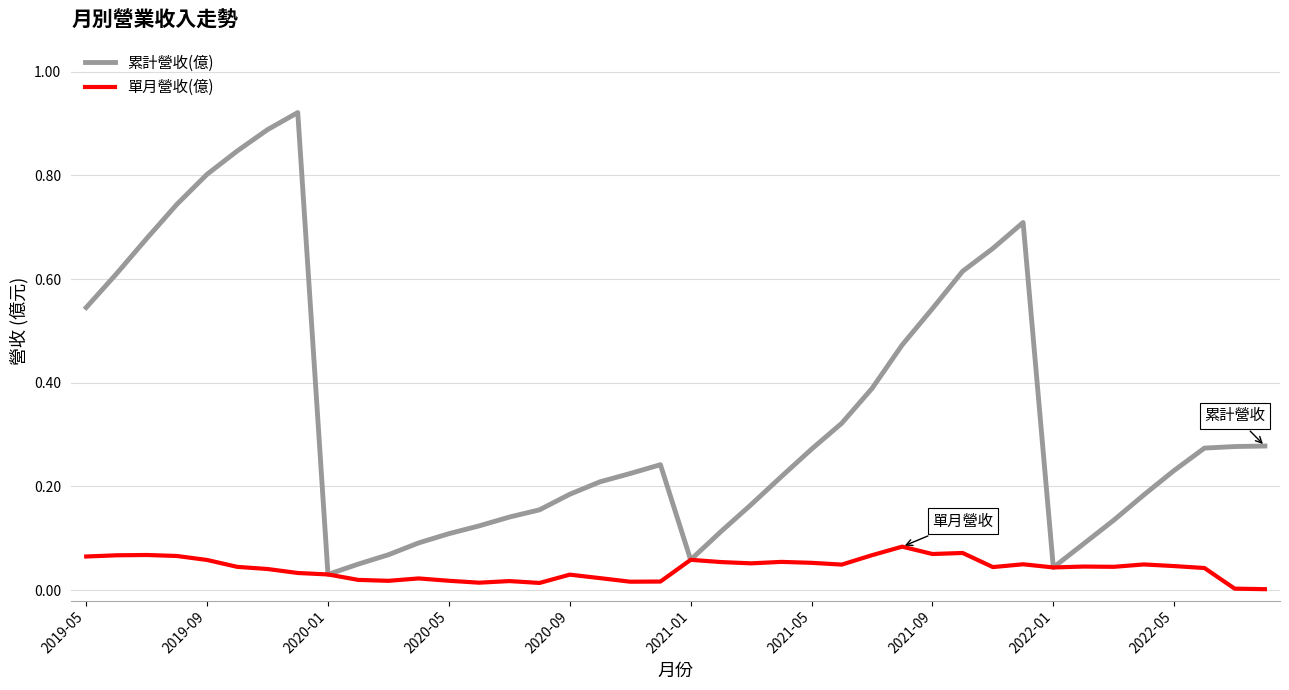

Which series has the largest range (max minus min)?

累計營收(億)